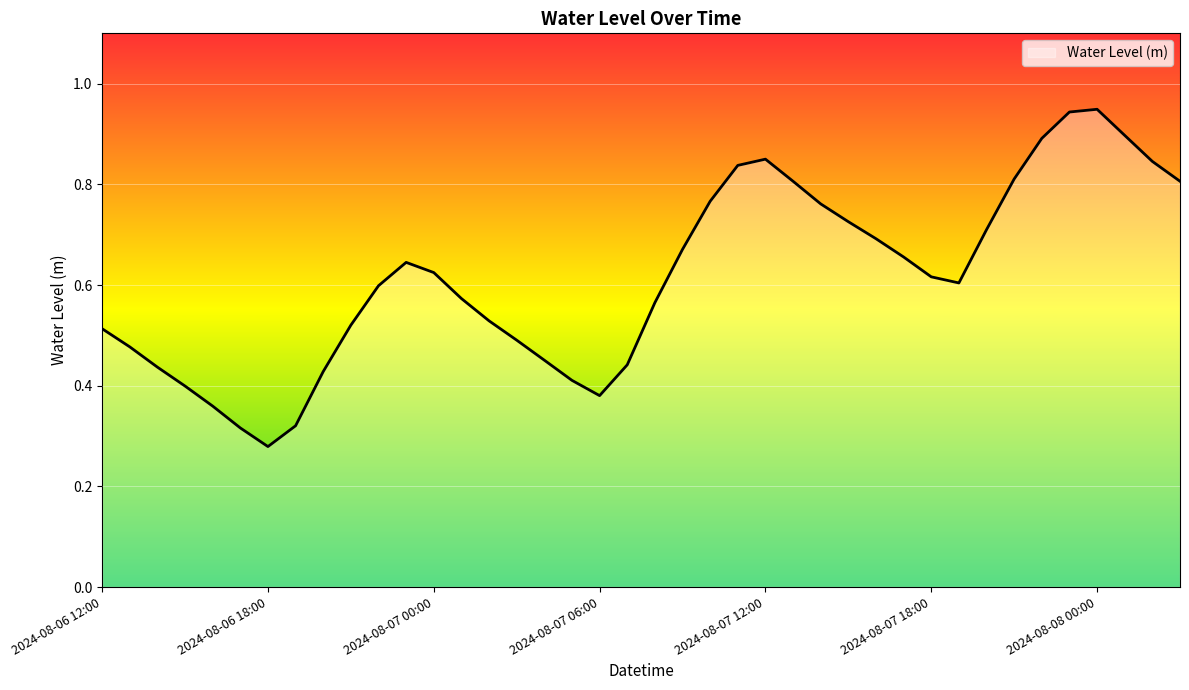

How many lines are shown in the chart?

1